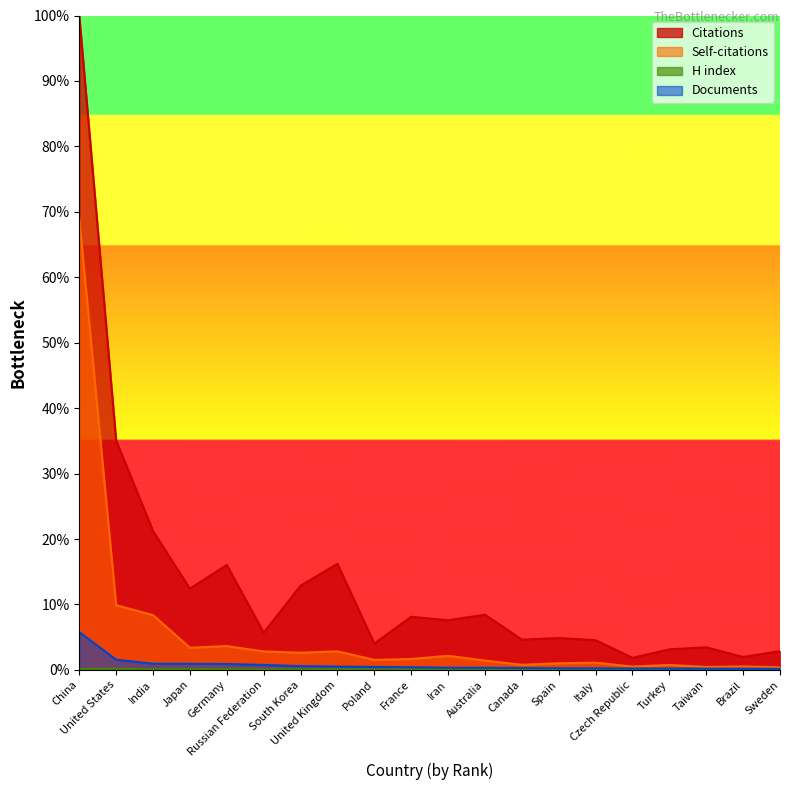

Rank the categories by Self-citations value from lowest to highest.

Sweden, Taiwan, Czech Republic, Brazil, Turkey, Canada, Spain, Italy, Australia, Poland, France, Iran, South Korea, Russian Federation, United Kingdom, Japan, Germany, India, United States, China